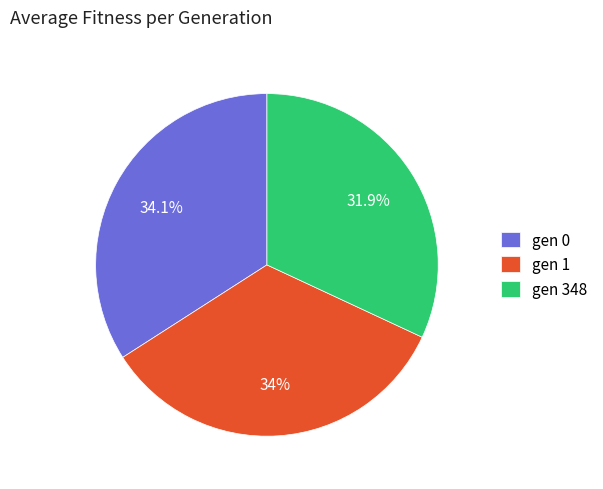

To the nearest percent, what is the combined percentage of gen 348 and gen 1?

66%